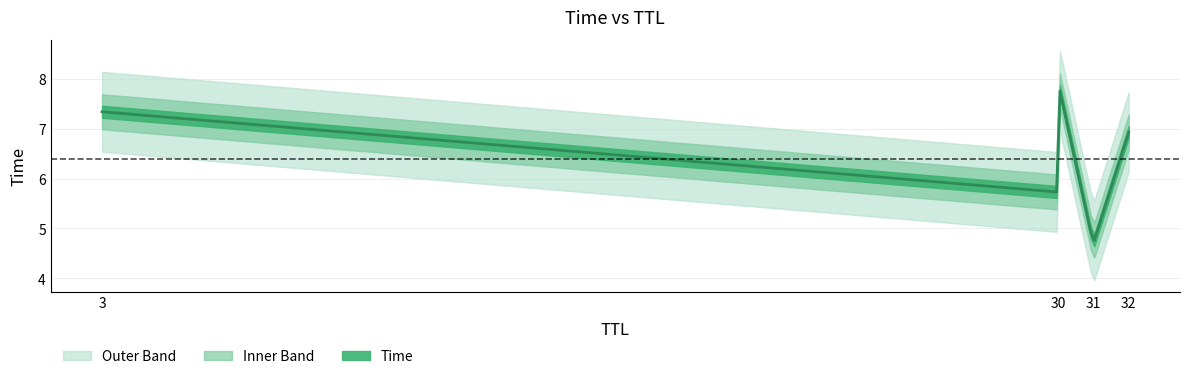

True or false: the data shows 10.1 at 32.

False